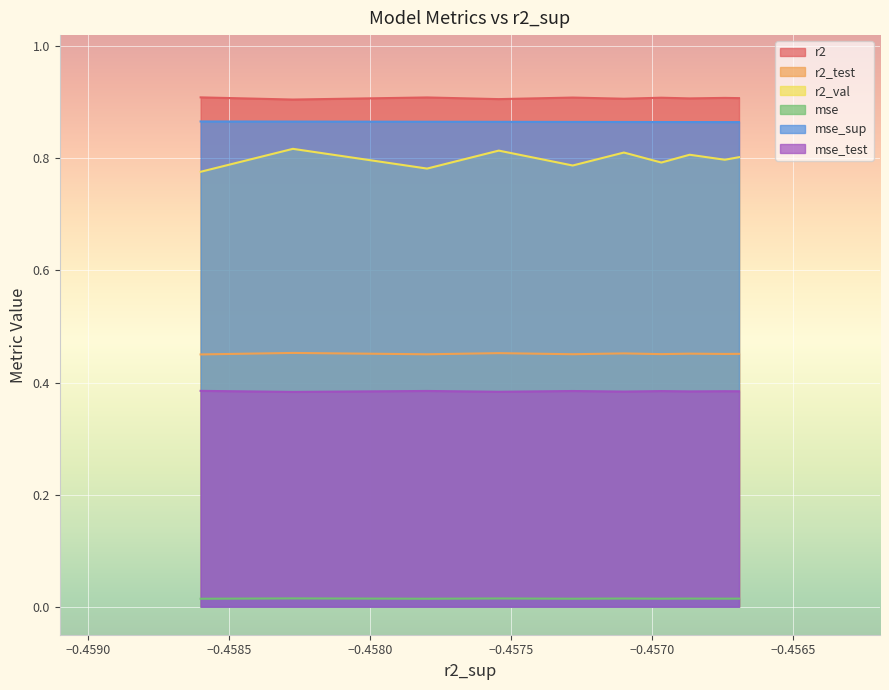

Which series changed the most between 0 and 6?

r2_val